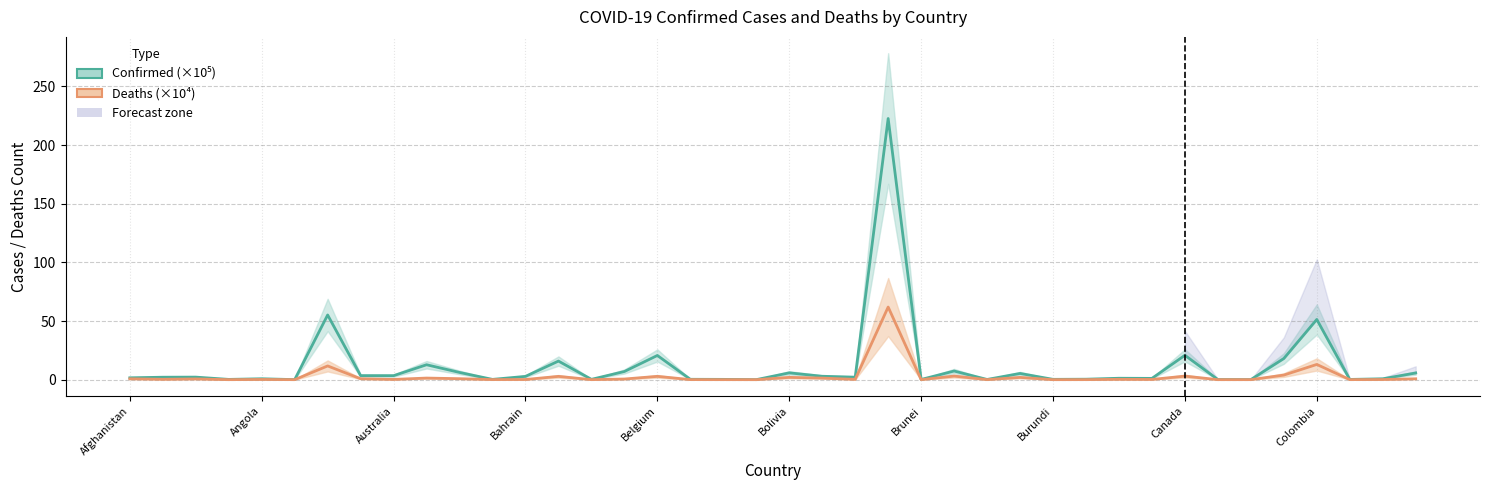

What is the difference between the second highest and minimum values in the Deaths (×10⁴) series?

13.0